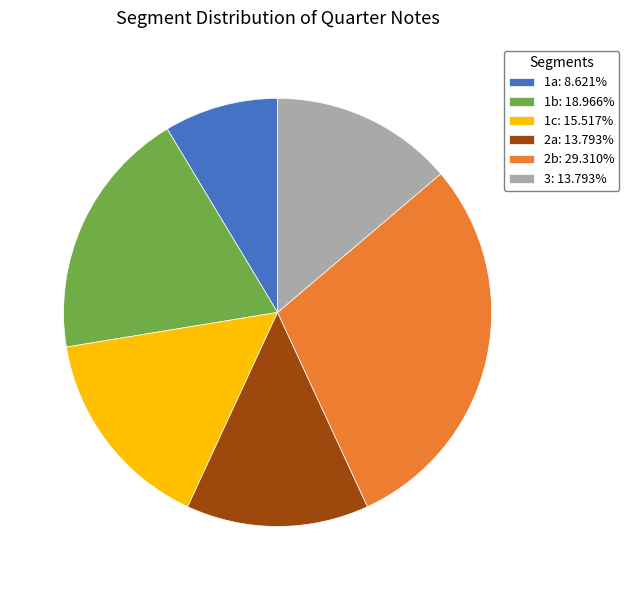

Between 3 and 1b, which is larger?

1b